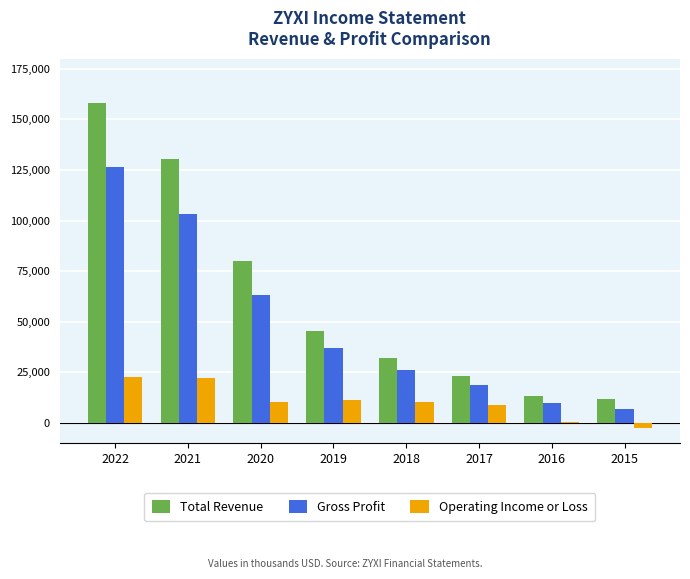

At which category is the sum across all series the highest?

2022